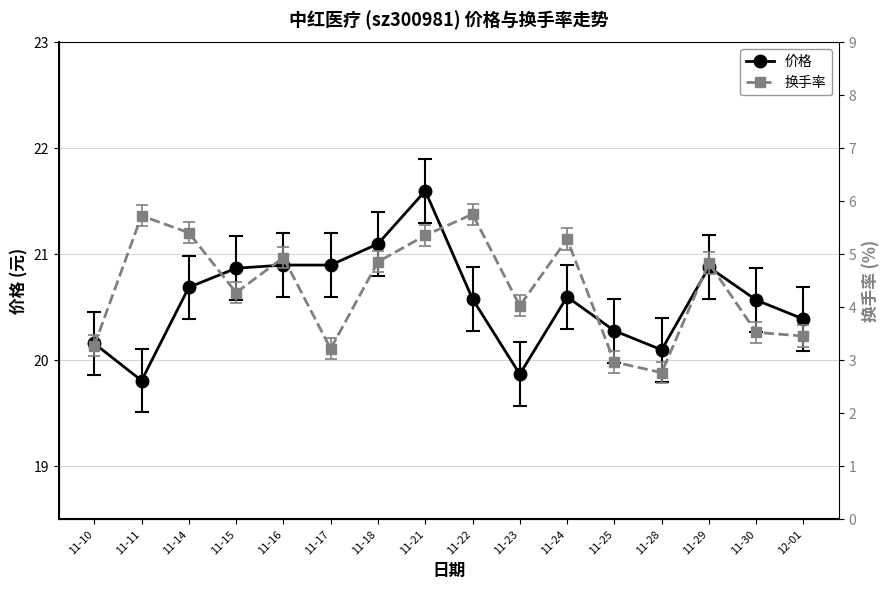

What is the difference between the highest and lowest values at 11-21?

16.2